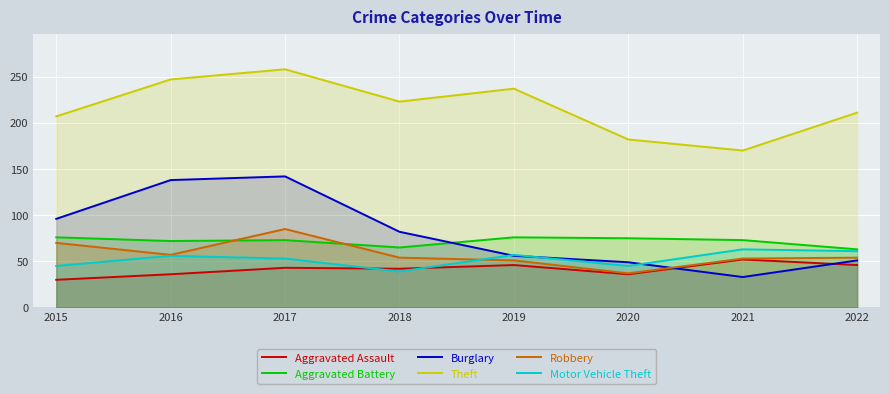

Rank the series at 2015 from highest to lowest value.

Theft, Burglary, Aggravated Battery, Robbery, Motor Vehicle Theft, Aggravated Assault